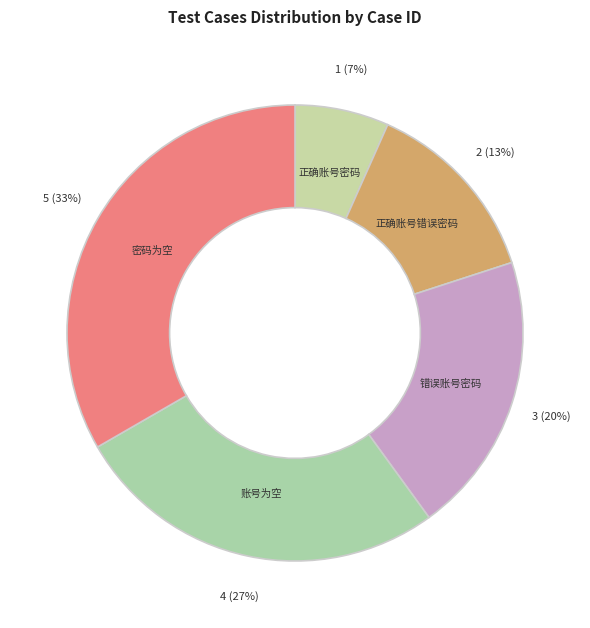

To the nearest percent, what is the difference between the largest and smallest slice percentages?

27%